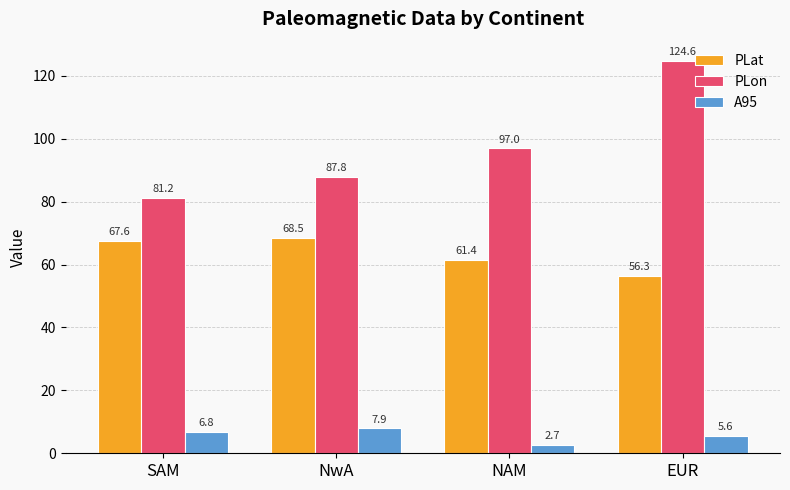

At how many categories does at least one series exceed 37?

4